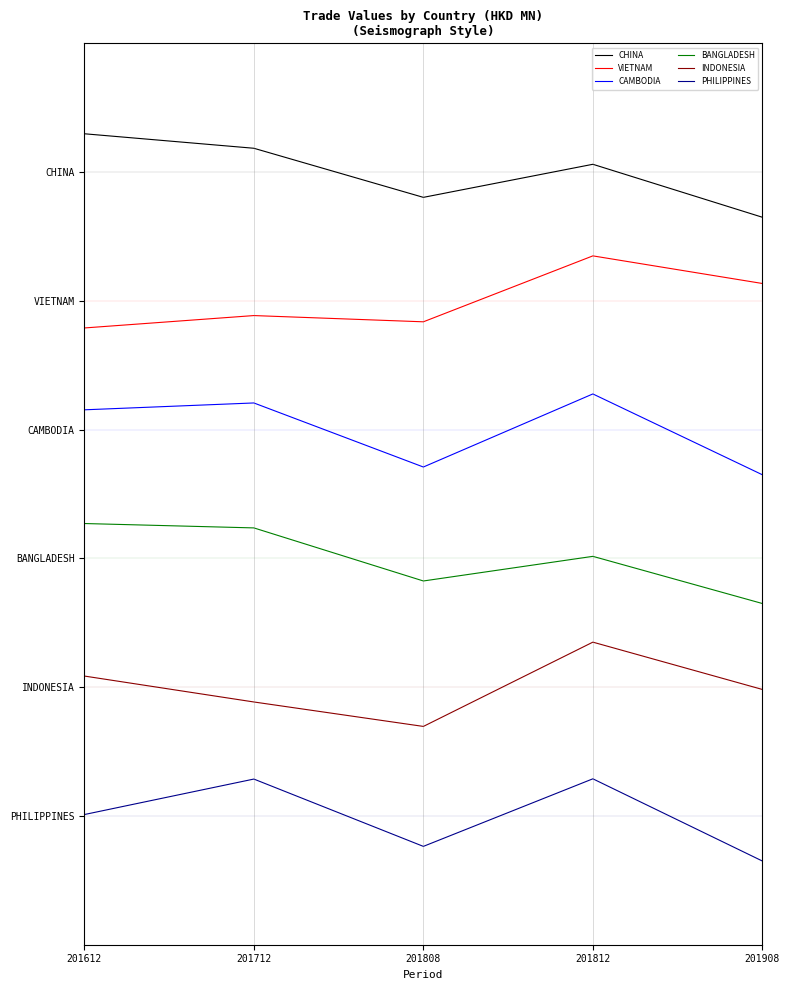

Is this an area chart (filled region under the line)?

No